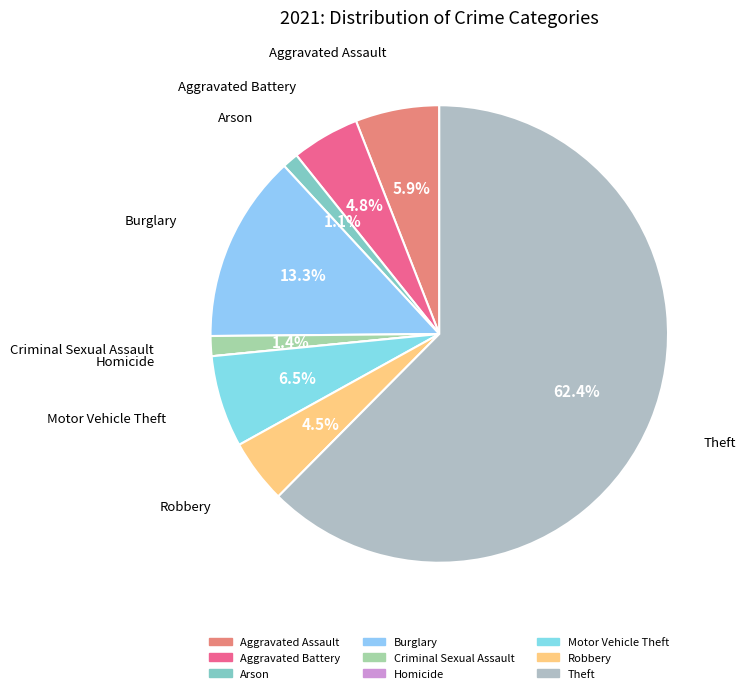

What is the largest slice in the pie chart?

Theft